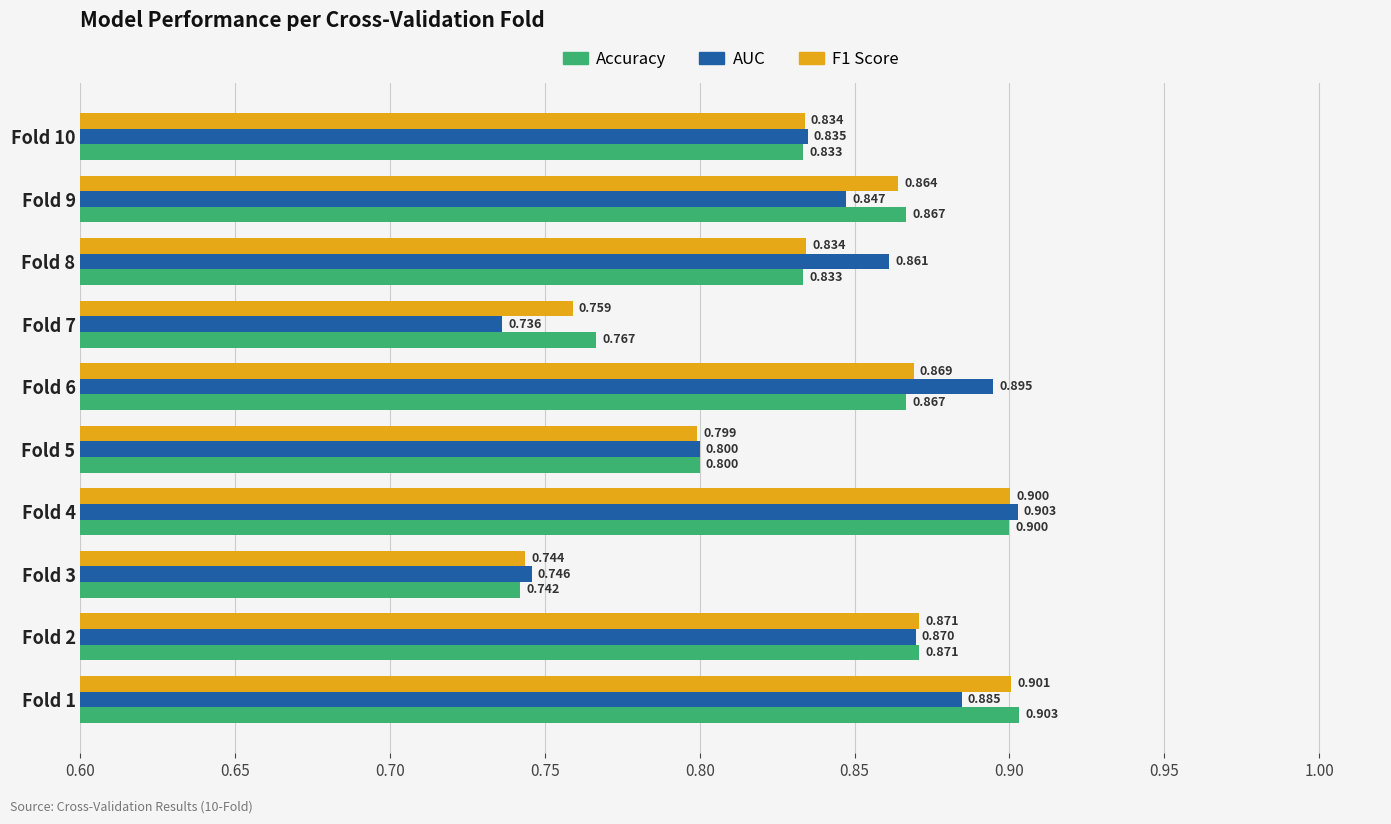

Which series has the largest total across all categories?

Accuracy